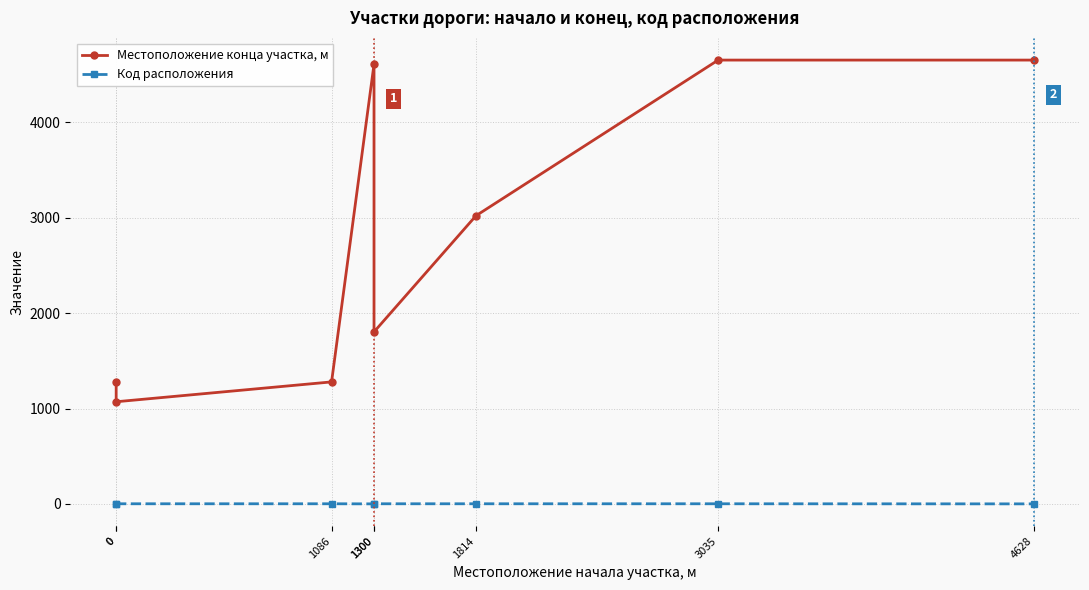

Between 0 and 1300, which is larger?

1300